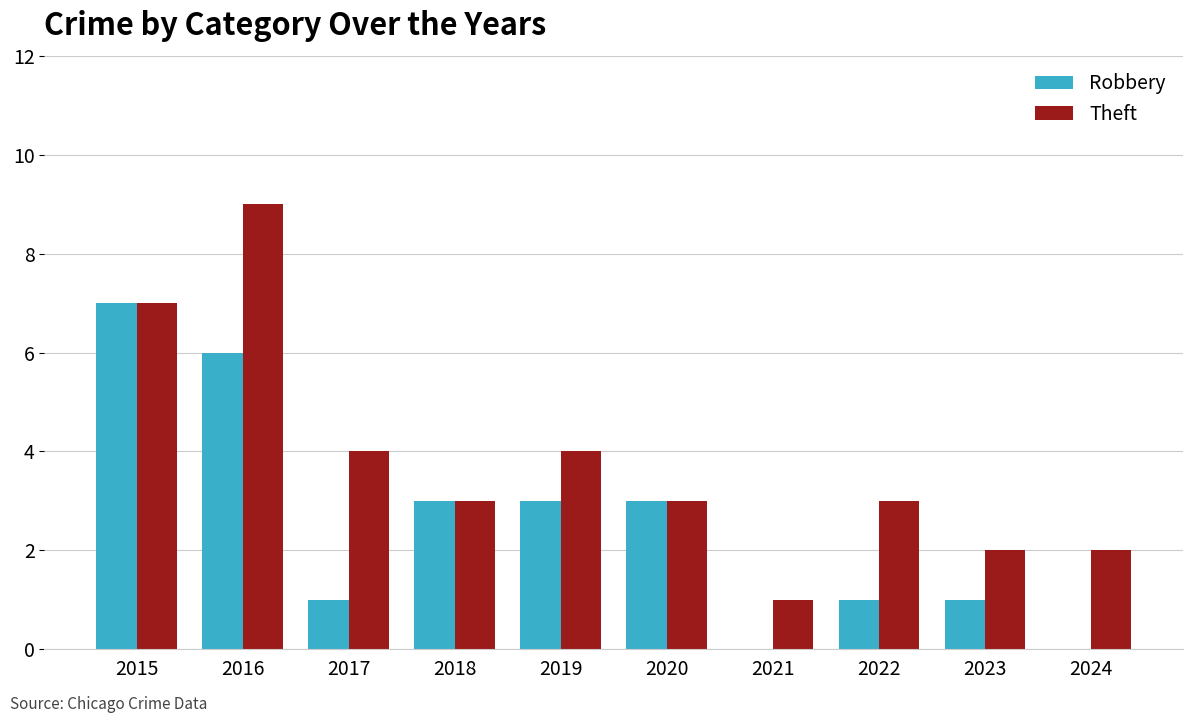

Read the Robbery value at 2023.

1